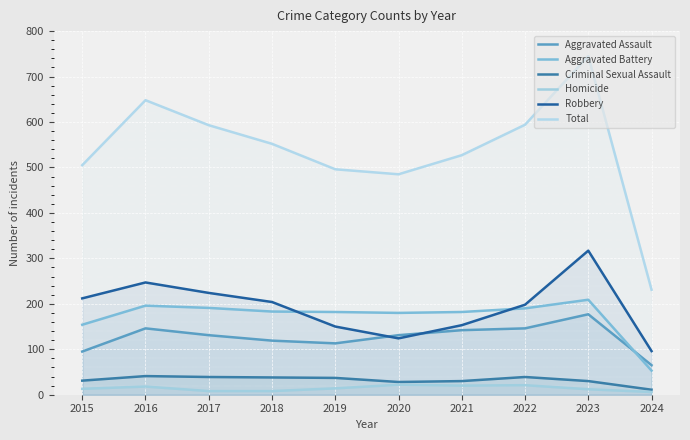

What is the minimum value for Aggravated Battery?

53